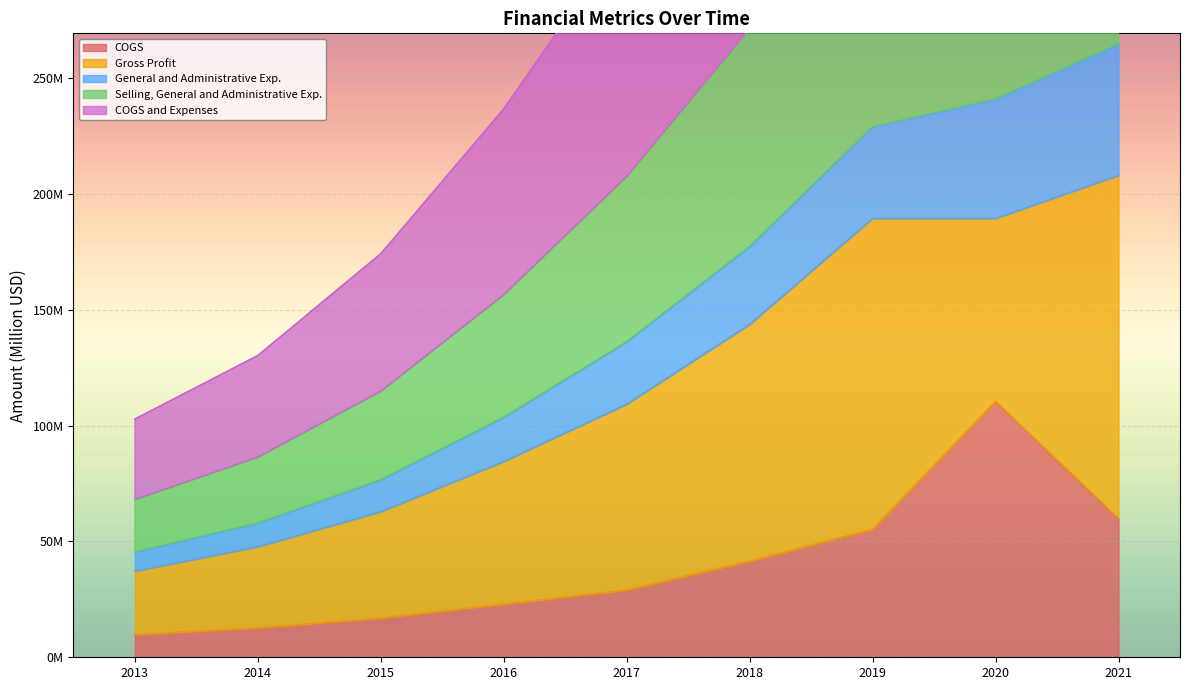

Where is COGS and Expenses nearest to the value 155?

2017